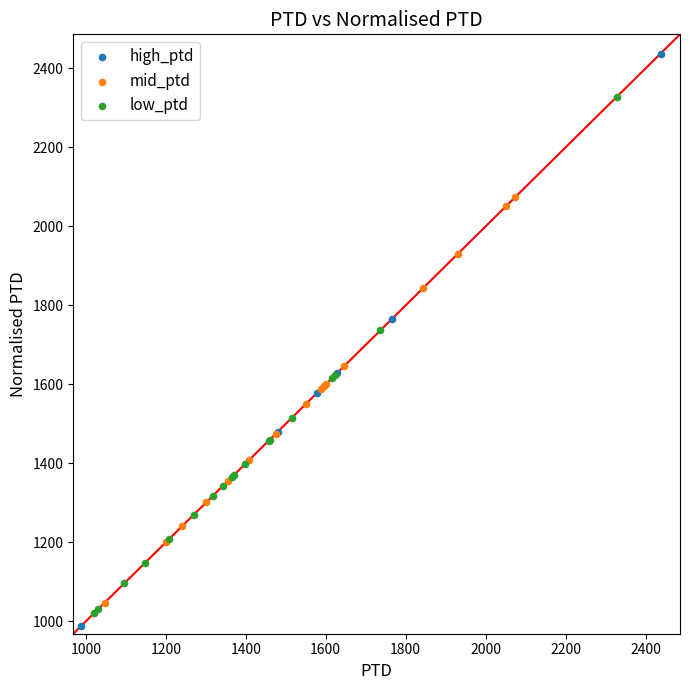

Which series contains the highest Y value?

high_ptd